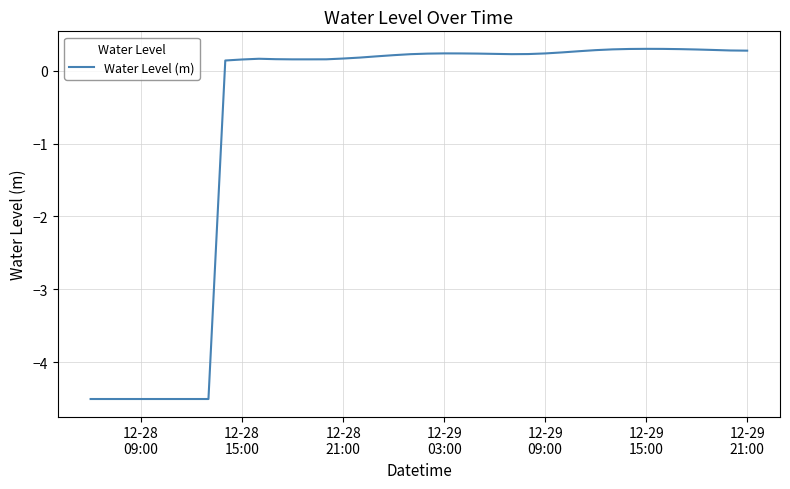

What is the smallest value displayed?

-4.5